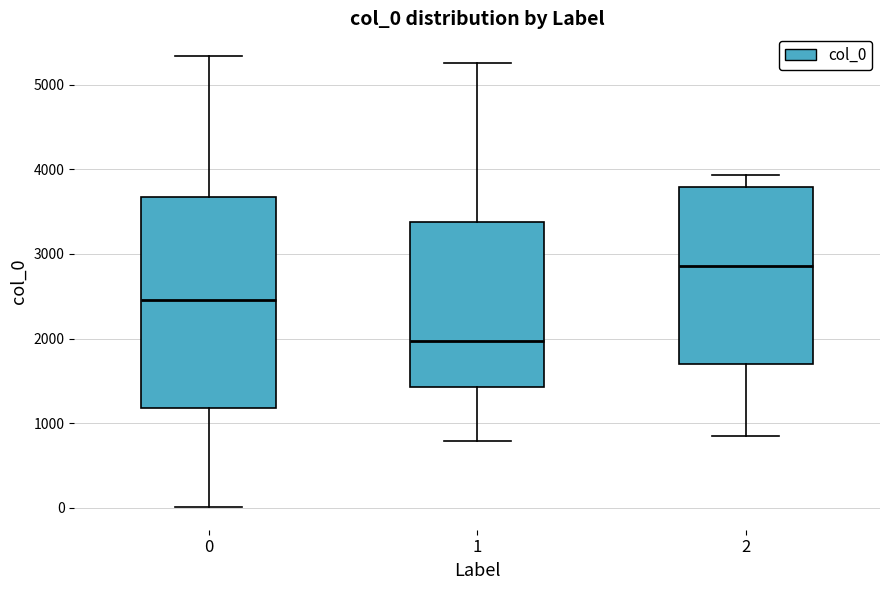

Reading left to right, read every box against the y-axis: the position of its median line, the range the box covers, and the ends of its whiskers. The values are not printed on the chart, so give them approximately, as read against the axis.

0: median 2500, box 1200 to 3700, whiskers 0 to 5300
1: median 2000, box 1400 to 3400, whiskers 800 to 5300
2: median 2900, box 1700 to 3800, whiskers 800 to 3900